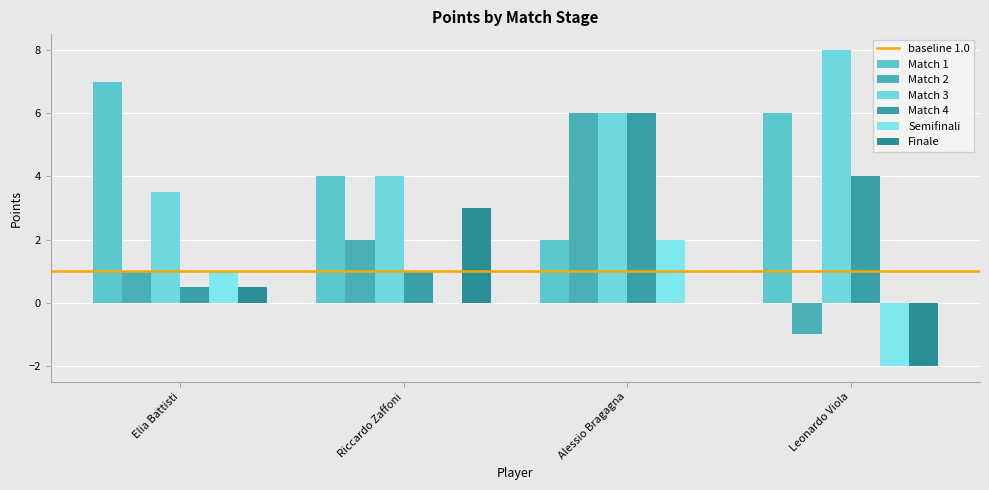

What is the average value of the Match 4 series?

2.9